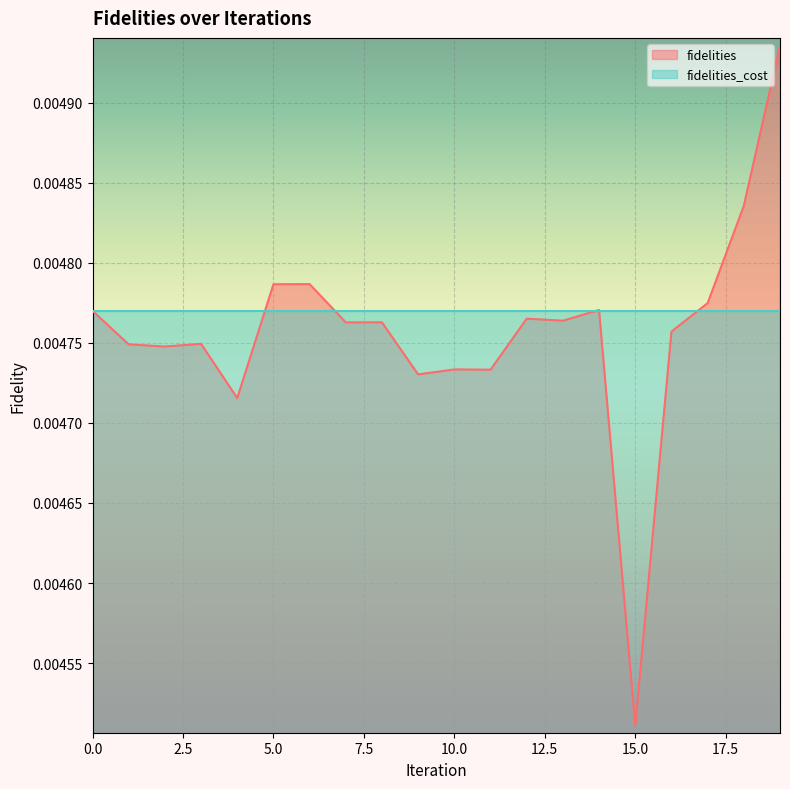

Rank the series by their maximum value, from highest to lowest.

fidelities, fidelities_cost